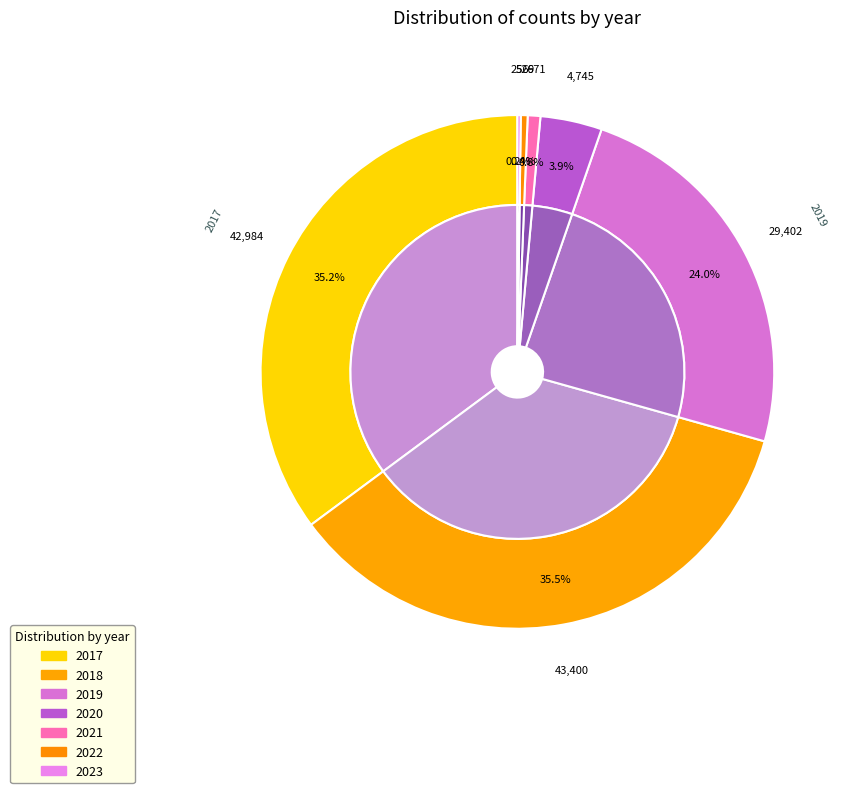

How many segments does this pie chart have?

7